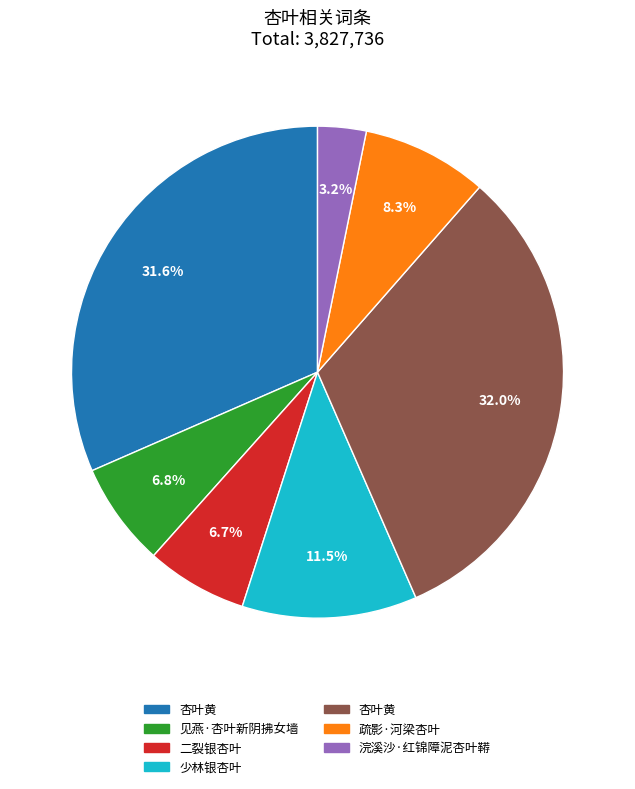

Does any single category account for the majority?

No